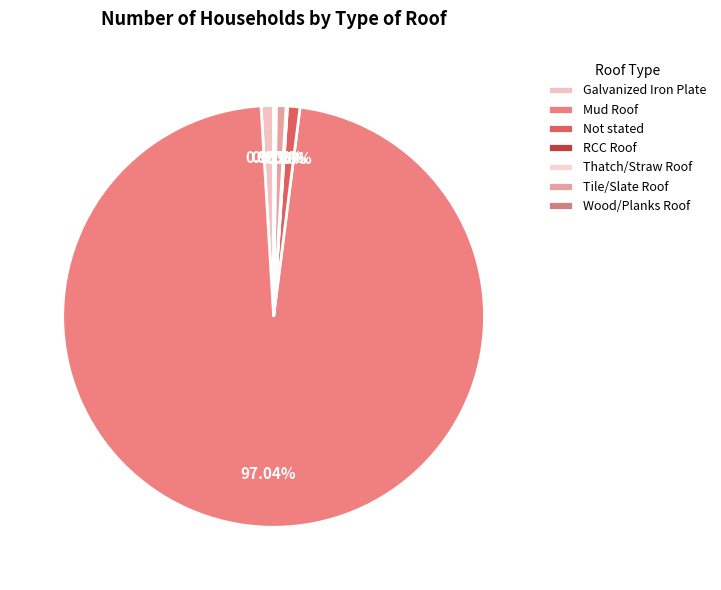

Count the number of slices in the pie.

7